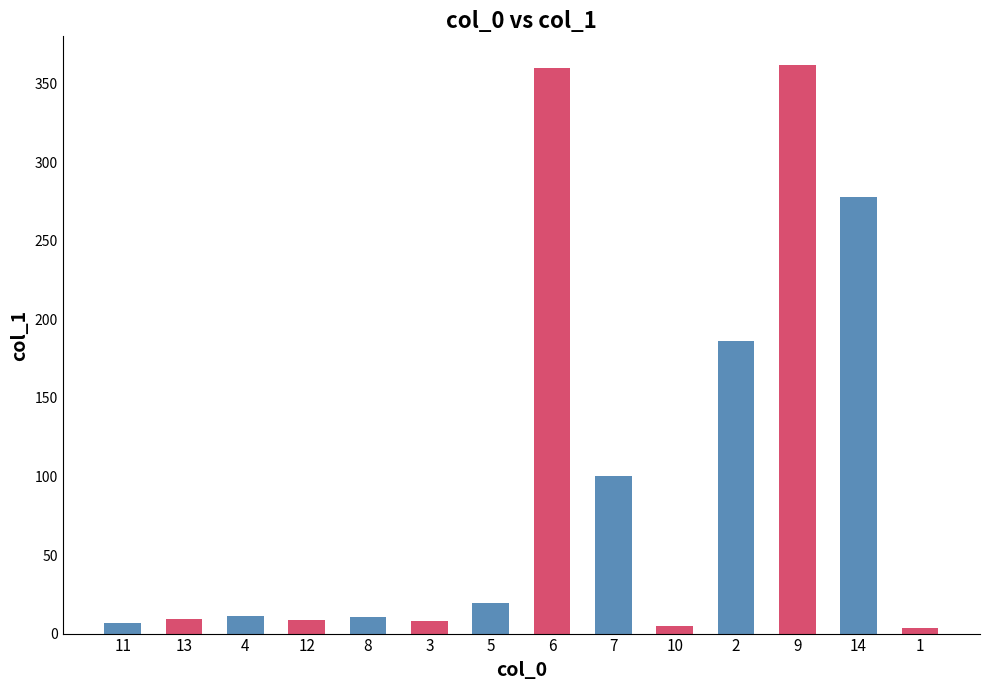

What is the change in value from 2 to 9?

+175.7